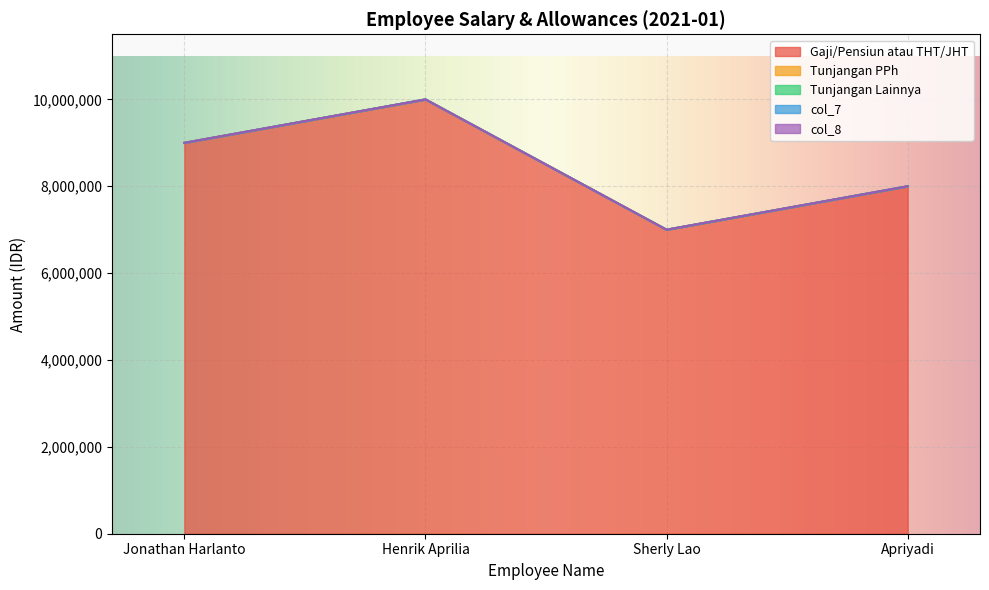

Which series has the largest total across all categories?

Gaji/Pensiun atau THT/JHT